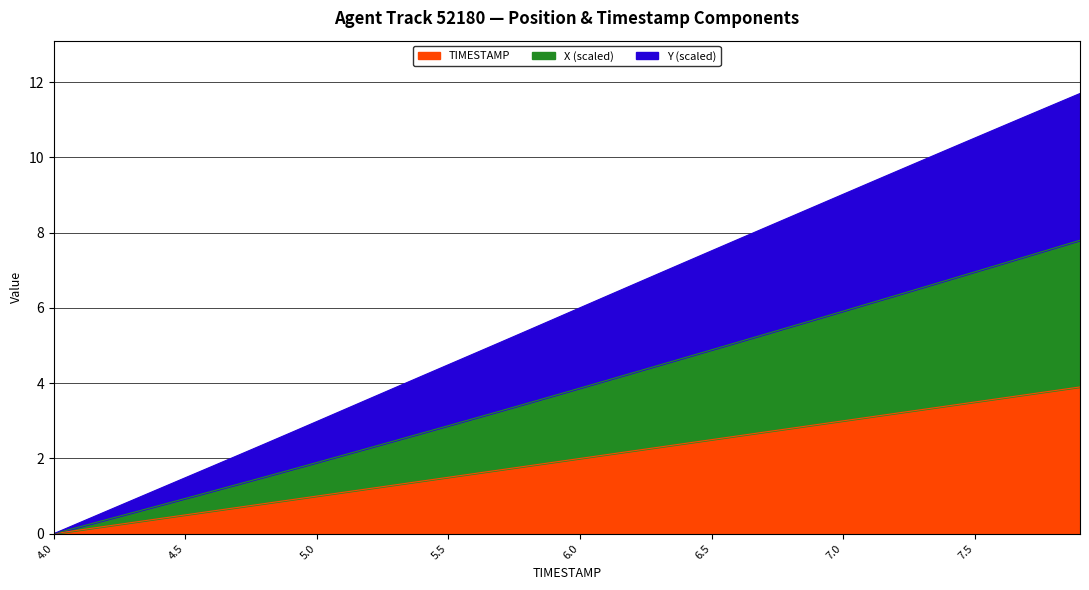

Rank the categories by X value from highest to lowest.

7.9, 7.8, 7.7, 7.6, 7.5, 7.4, 7.3, 7.2, 7.1, 7.0, 6.9, 6.8, 6.7, 6.6, 6.5, 6.4, 6.3, 6.2, 6.1, 6.0, 5.9, 5.8, 5.7, 5.6, 5.5, 5.4, 5.3, 5.2, 5.1, 5.0, 4.9, 4.8, 4.7, 4.6, 4.5, 4.4, 4.3, 4.2, 4.1, 4.0